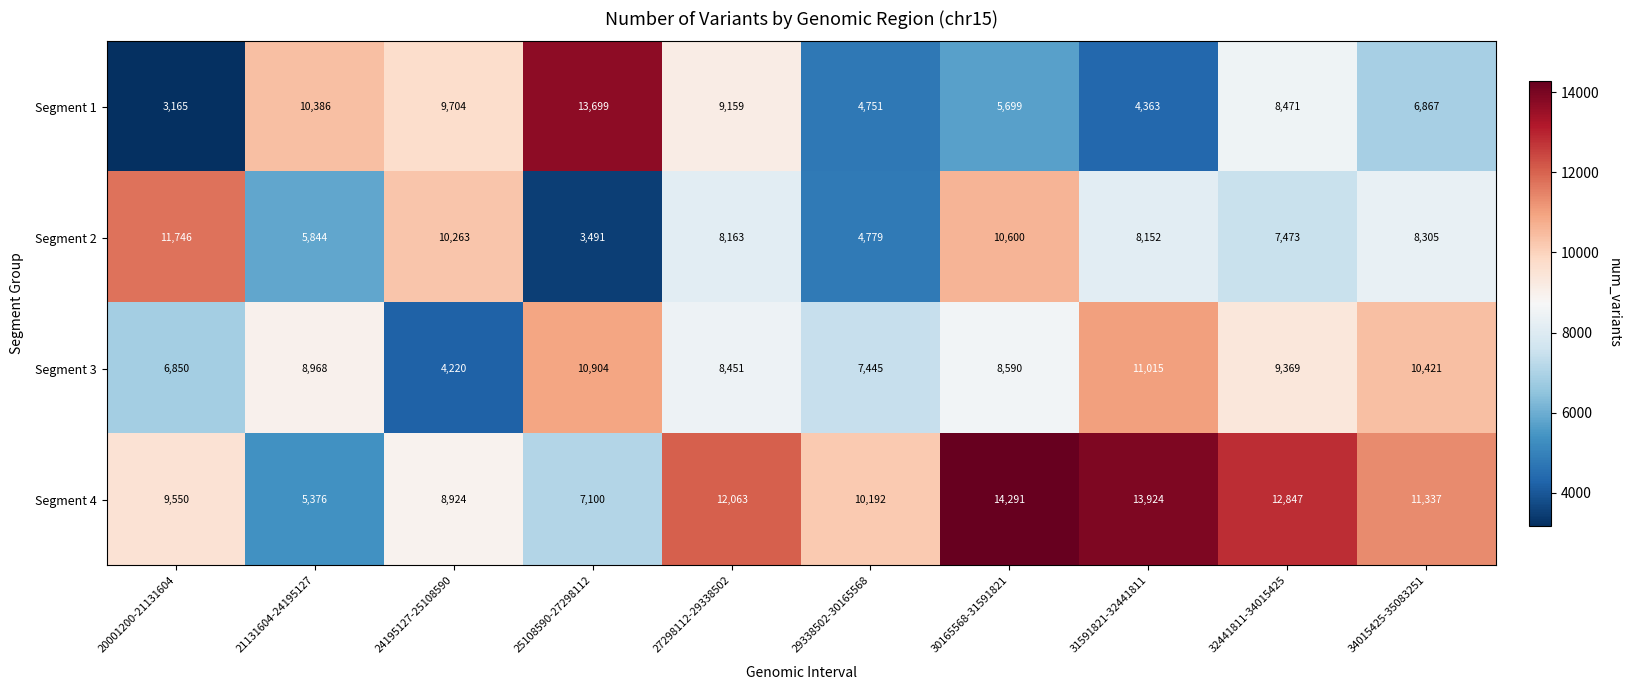

What is the difference between the highest and lowest values at 27298112-29338502?

3900